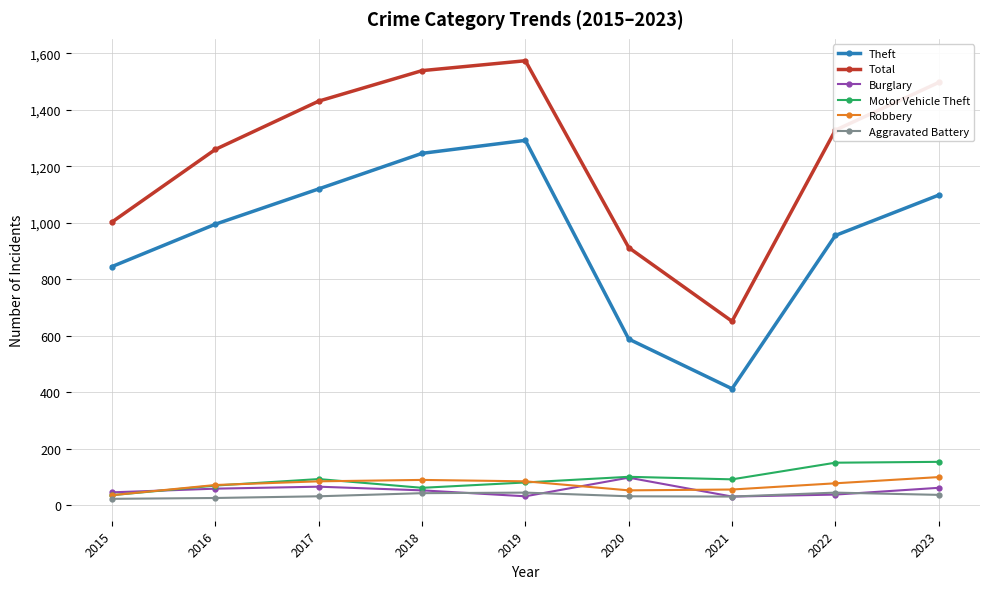

True or false: Total and Burglary cross at least once.

False